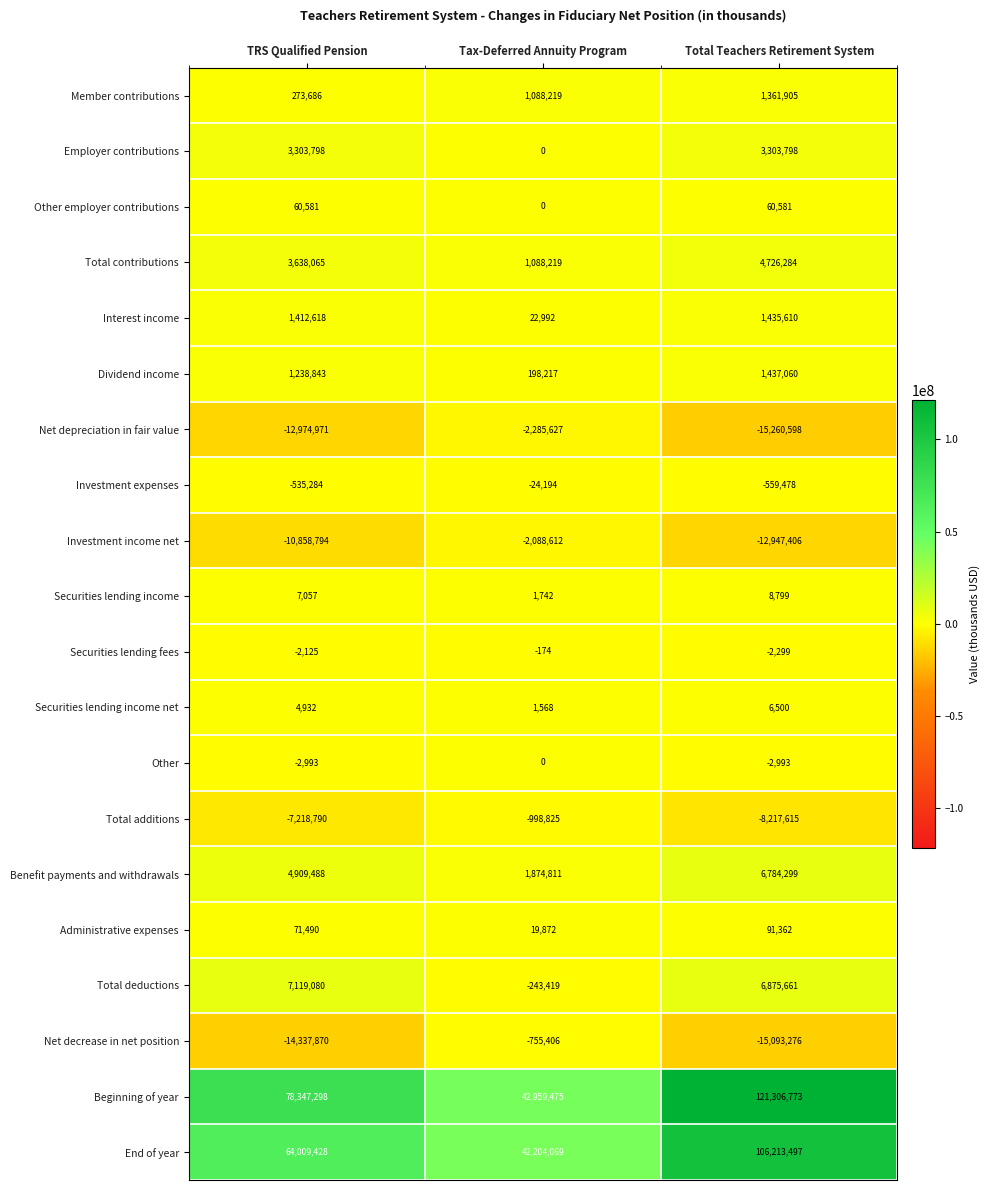

At TRS Qualified Pension, list the series in order from smallest to largest.

Net decrease in net position, Net depreciation in fair value, Investment income net, Total additions, Investment expenses, Other, Securities lending fees, Securities lending income net, Securities lending income, Other employer contributions, Administrative expenses, Member contributions, Dividend income, Interest income, Employer contributions, Total contributions, Benefit payments and withdrawals, Total deductions, End of year, Beginning of year